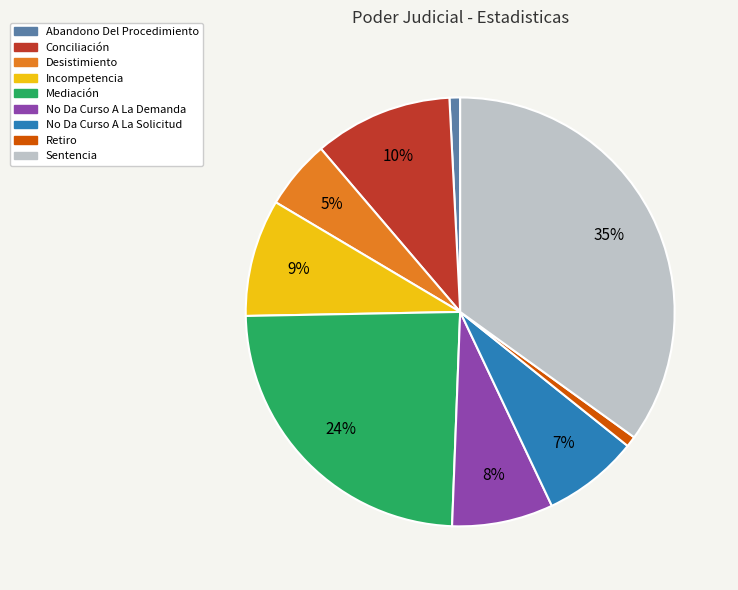

Is there a majority slice in this chart?

No